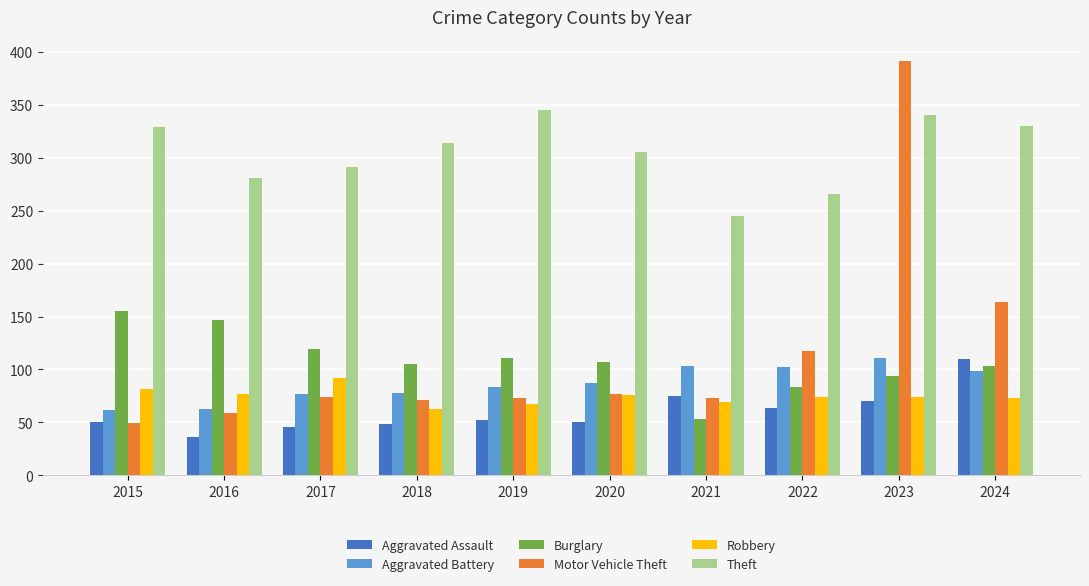

What is the sum of the Aggravated Battery values at 2015 and 2016?

125